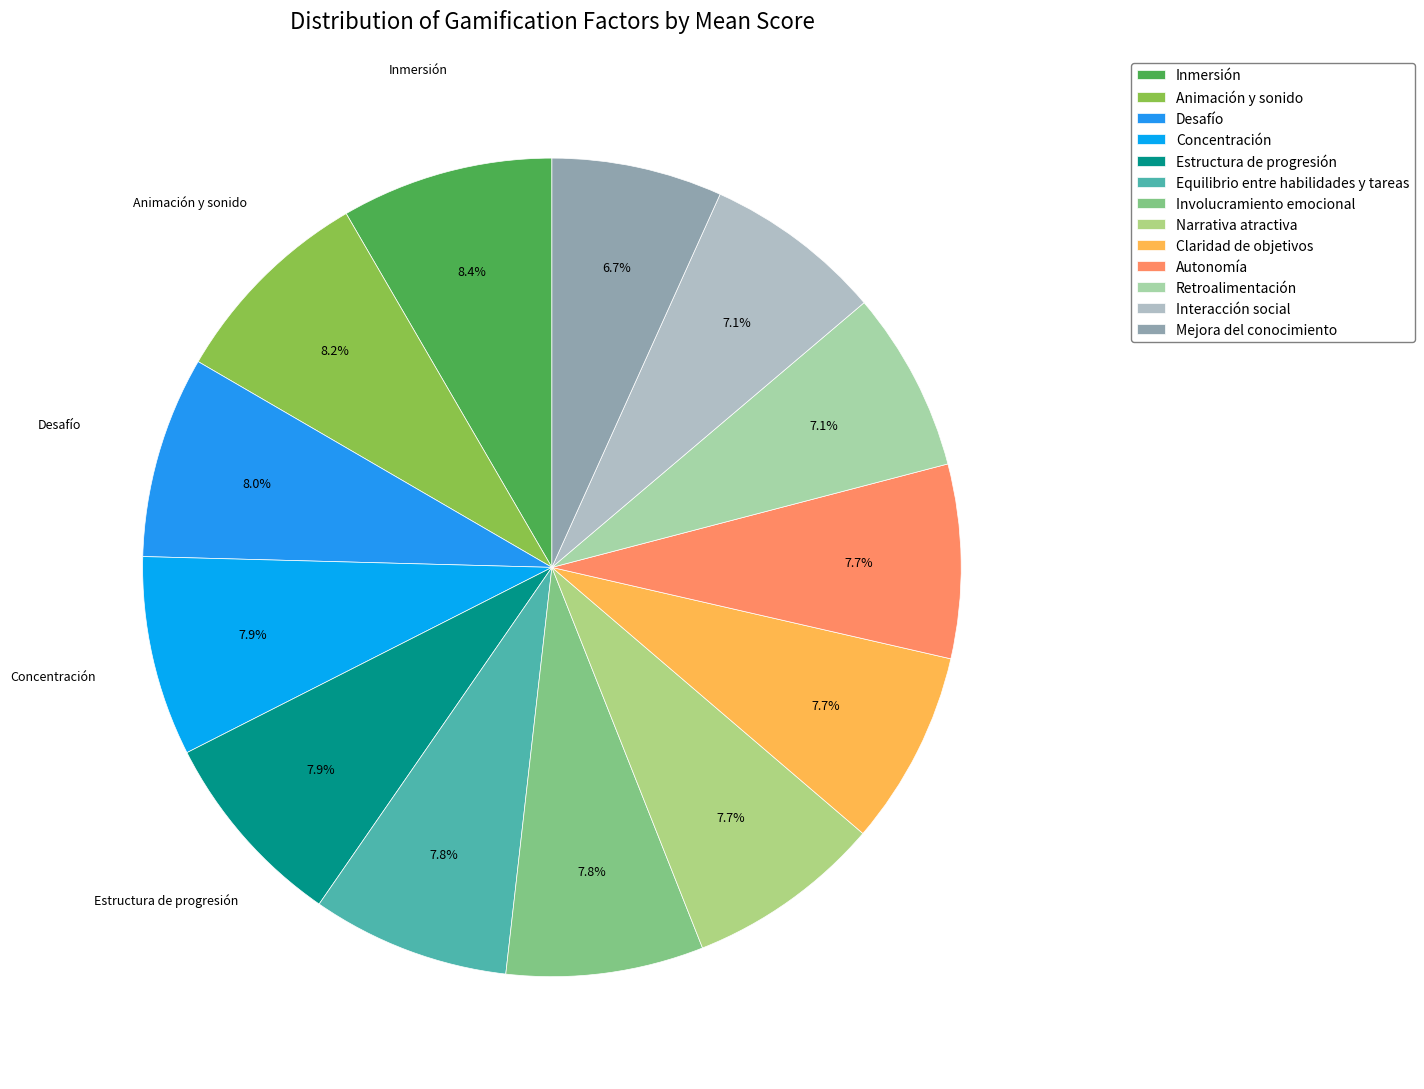

What is the smallest slice in the pie chart?

Mejora del conocimiento